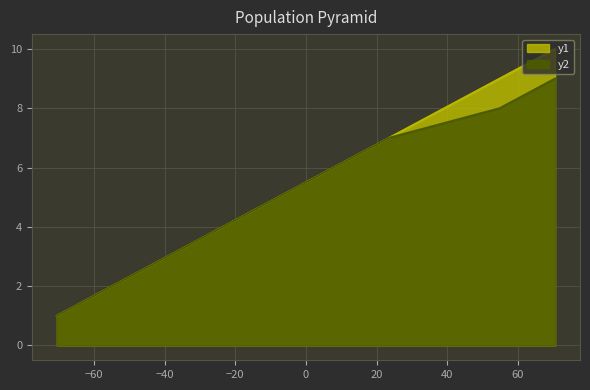

What is the minimum value shown in the chart?

1.0